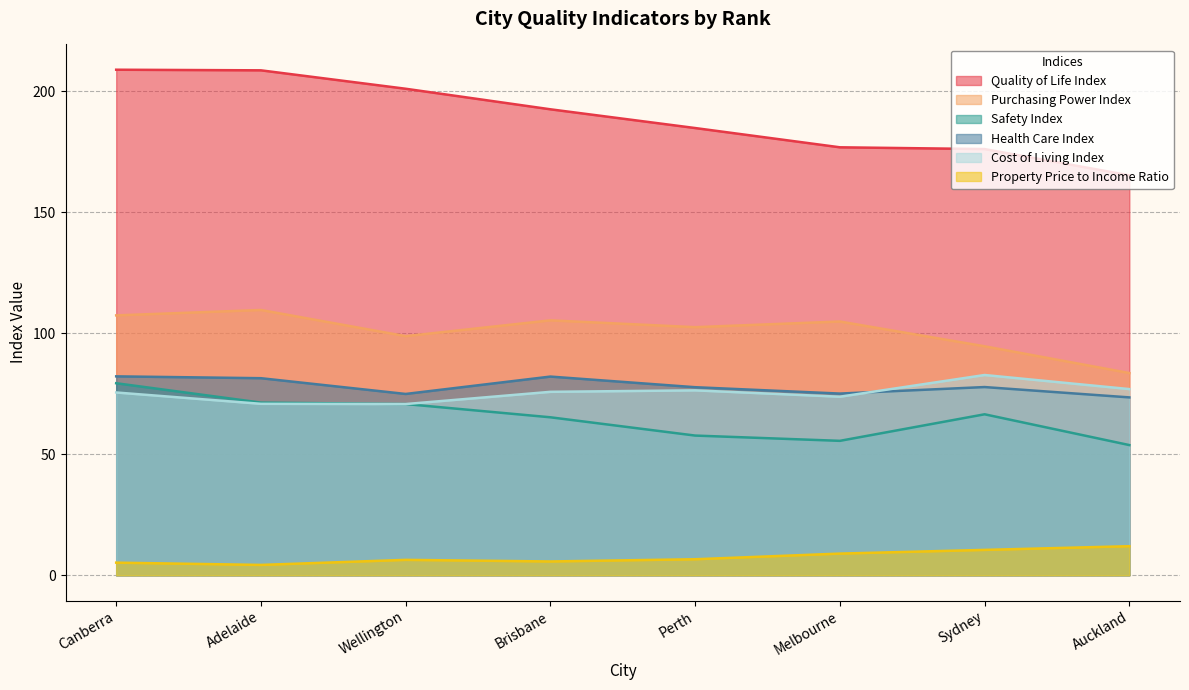

True or false: Quality of Life Index and Health Care Index intersect in this chart.

False